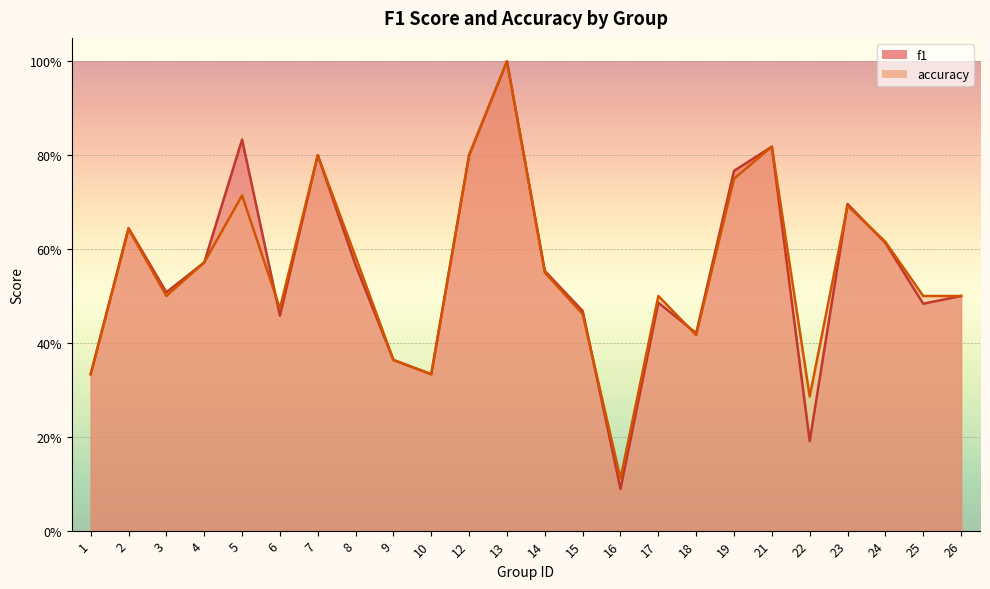

The f1 series shows 0.6 at 8. True or false?

True